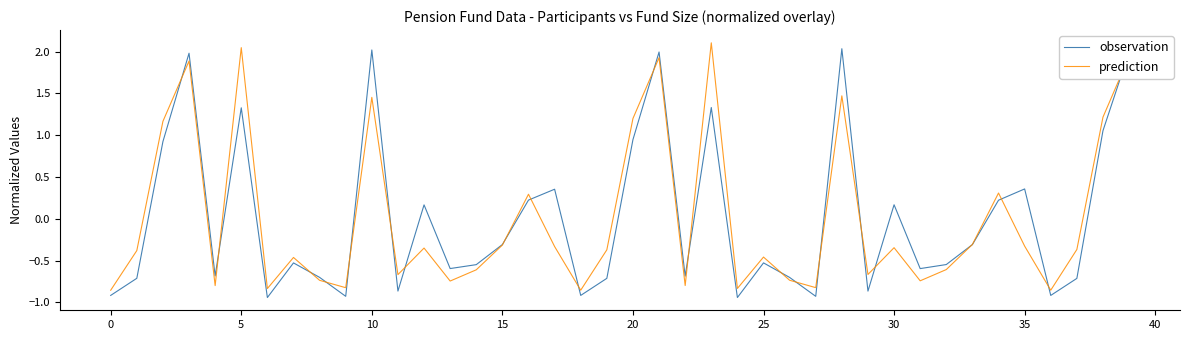

What are all the series names shown in the legend?

observation, prediction